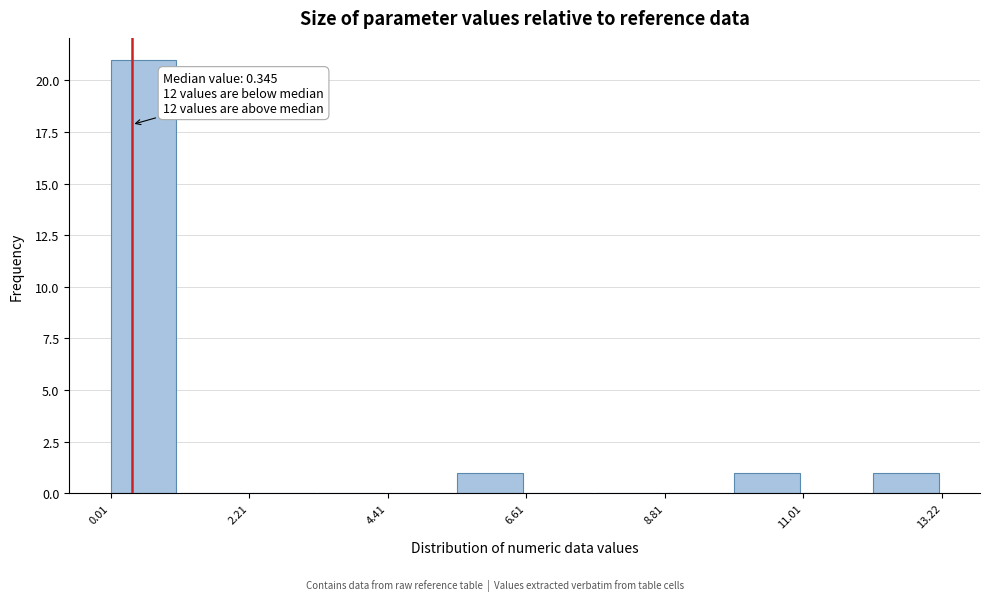

Read against the x-axis, roughly where is the centre of the tallest bar?

0.5